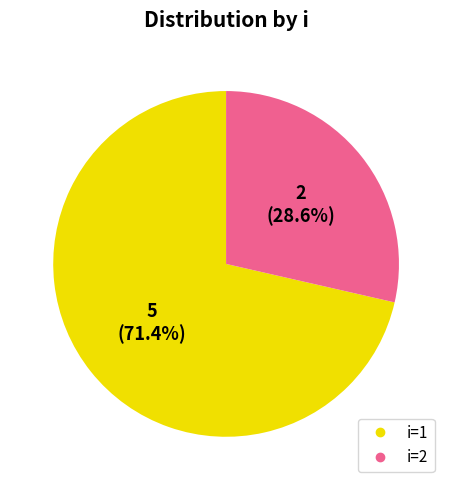

Does any single category account for the majority?

Yes